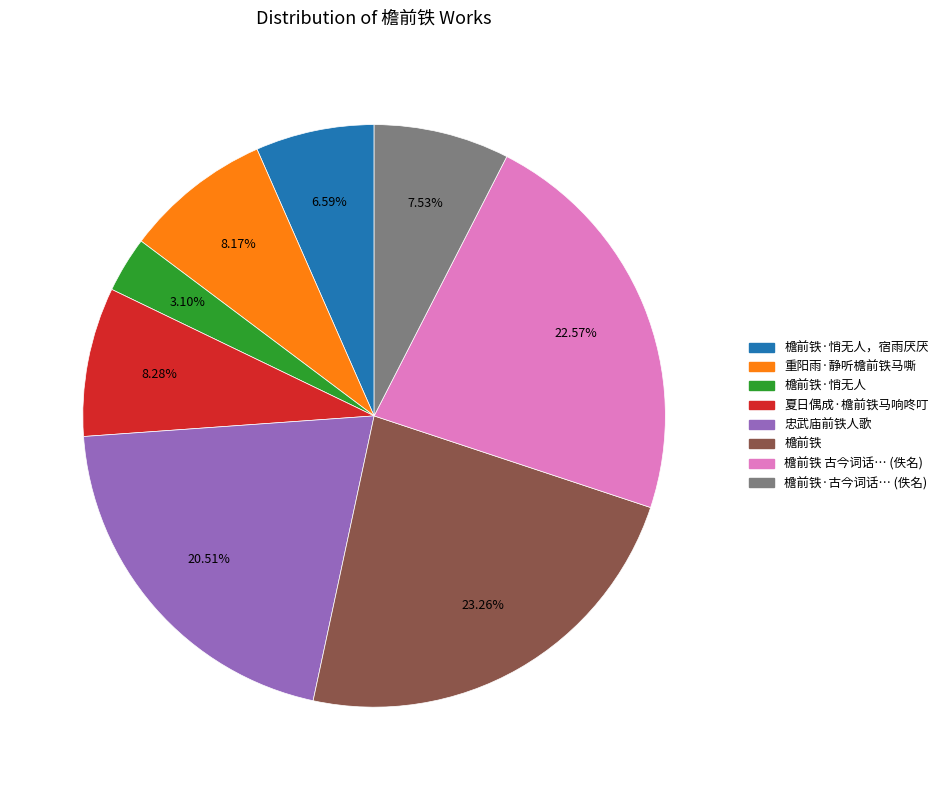

Does any single category account for the majority?

No